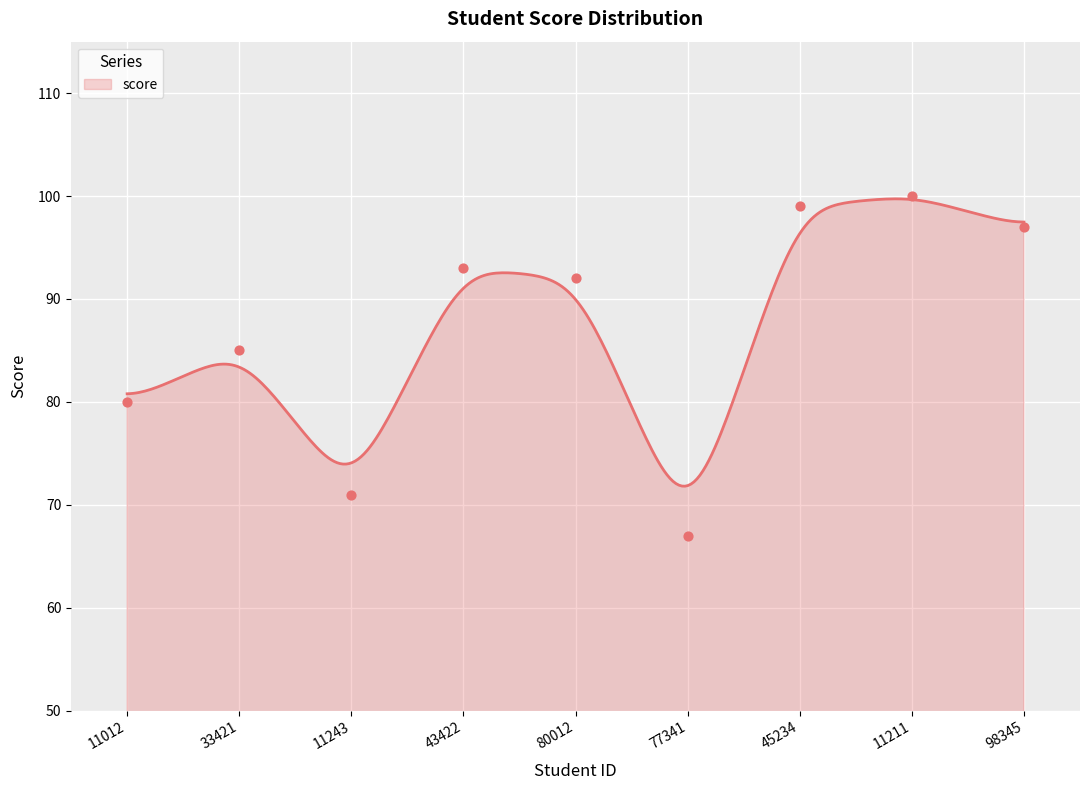

What is the ratio of the value at 98345 to the value at 11211?

1.0